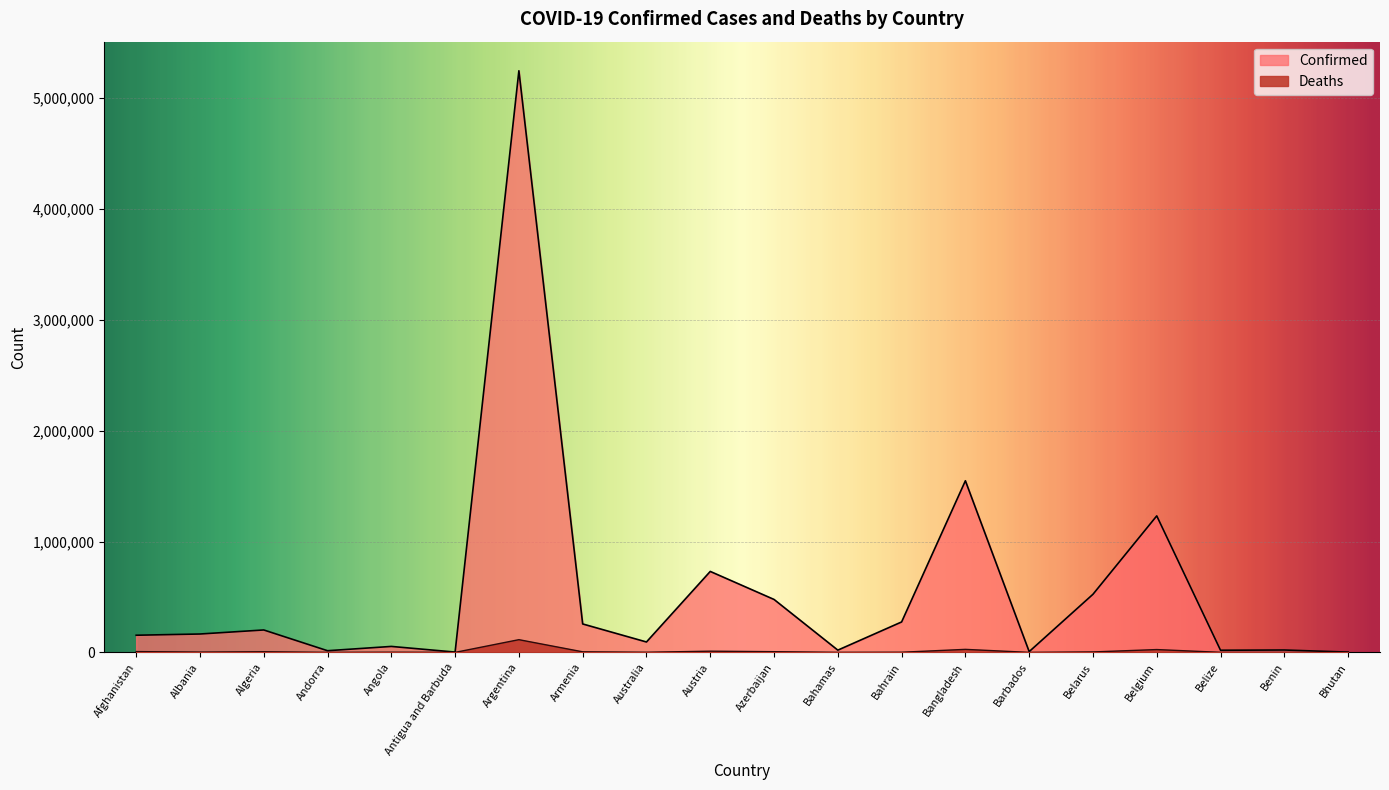

What is the sum of the Deaths values at Afghanistan and Australia?

8407